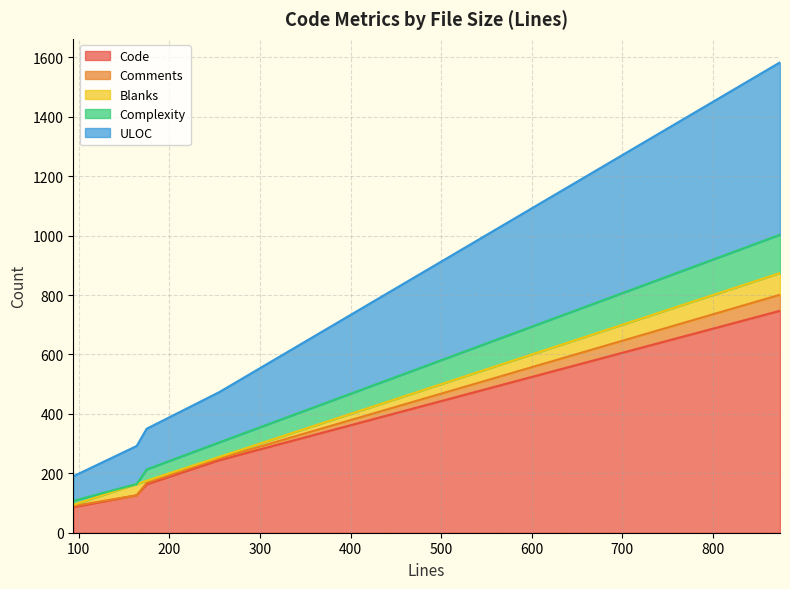

What is the minimum value for Code?

86